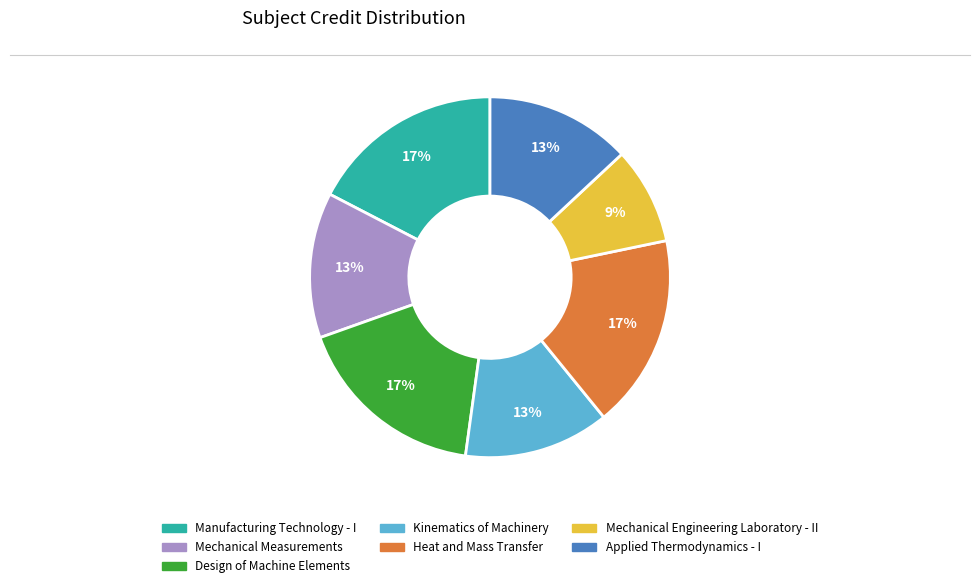

Is the sum of Design of Machine Elements and Mechanical Measurements greater than half?

No